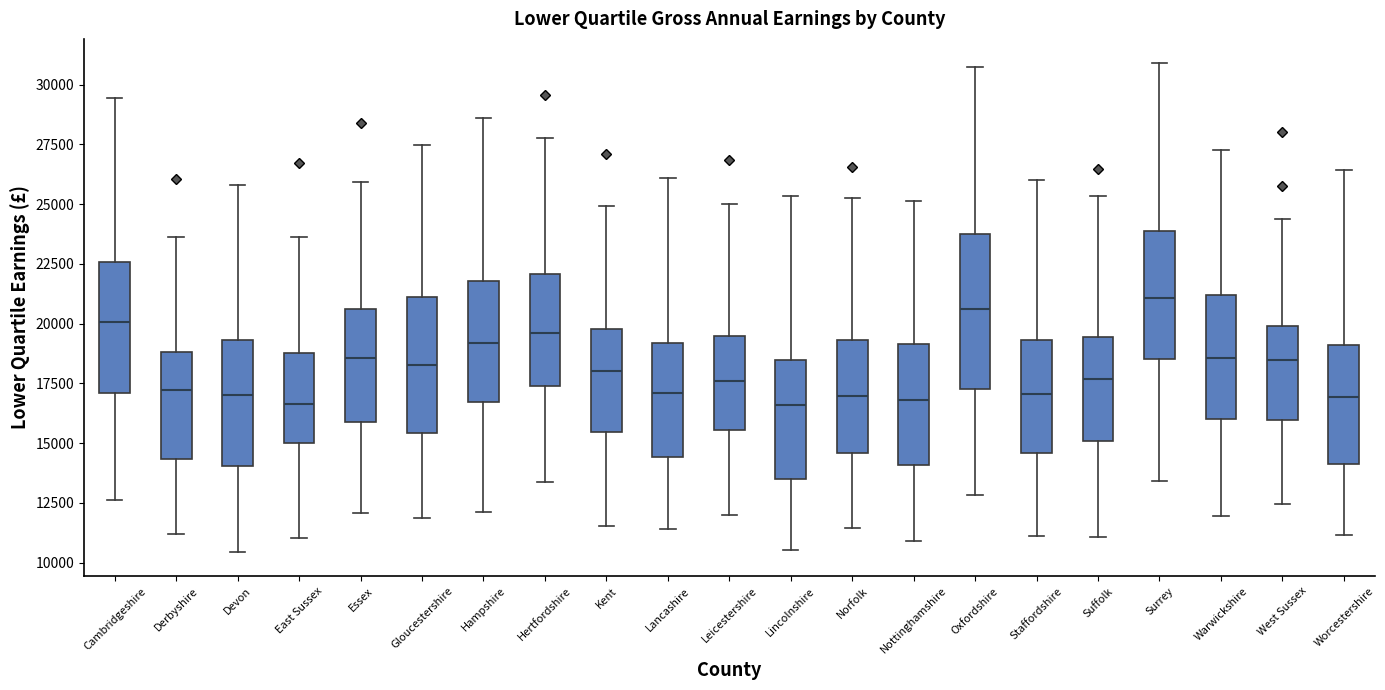

Reading left to right, transcribe this box plot: for each box, give where its median line is, the range the box spans, and where its two whiskers end, as read against the y-axis. The values are not printed on the chart, so give them approximately, as read against the axis.

Cambridgeshire: median 20000, box 17000 to 22500, whiskers 12500 to 29500
Derbyshire: median 17000, box 14500 to 19000, whiskers 11000 to 23500
Devon: median 17000, box 14000 to 19500, whiskers 10500 to 26000
East Sussex: median 16500, box 15000 to 19000, whiskers 11000 to 23500
Essex: median 18500, box 16000 to 20500, whiskers 12000 to 26000
Gloucestershire: median 18000, box 15500 to 21000, whiskers 12000 to 27500
Hampshire: median 19000, box 16500 to 22000, whiskers 12000 to 28500
Hertfordshire: median 19500, box 17500 to 22000, whiskers 13500 to 28000
Kent: median 18000, box 15500 to 20000, whiskers 11500 to 25000
Lancashire: median 17000, box 14500 to 19000, whiskers 11500 to 26000
Leicestershire: median 17500, box 15500 to 19500, whiskers 12000 to 25000
Lincolnshire: median 16500, box 13500 to 18500, whiskers 10500 to 25500
Norfolk: median 17000, box 14500 to 19500, whiskers 11500 to 25000
Nottinghamshire: median 17000, box 14000 to 19000, whiskers 11000 to 25000
Oxfordshire: median 20500, box 17500 to 24000, whiskers 13000 to 30500
Staffordshire: median 17000, box 14500 to 19500, whiskers 11000 to 26000
Suffolk: median 17500, box 15000 to 19500, whiskers 11000 to 25500
Surrey: median 21000, box 18500 to 24000, whiskers 13500 to 31000
Warwickshire: median 18500, box 16000 to 21000, whiskers 12000 to 27500
West Sussex: median 18500, box 16000 to 20000, whiskers 12500 to 24500
Worcestershire: median 17000, box 14000 to 19000, whiskers 11000 to 26500